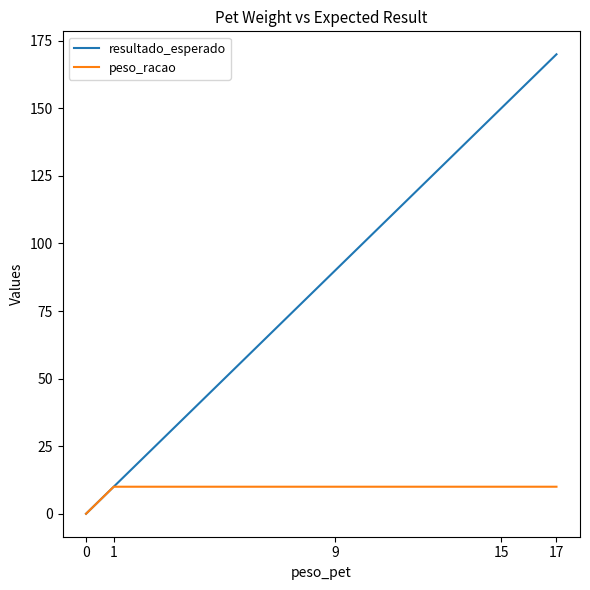

True or false: peso_racao has more than 2 points higher than both neighbors.

False